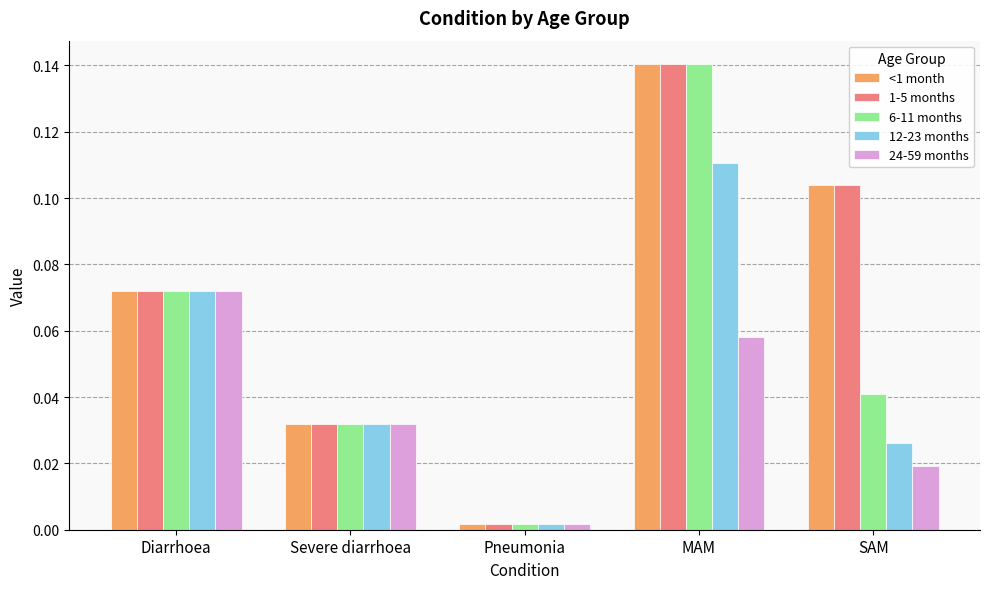

How many bars are there in each group?

5